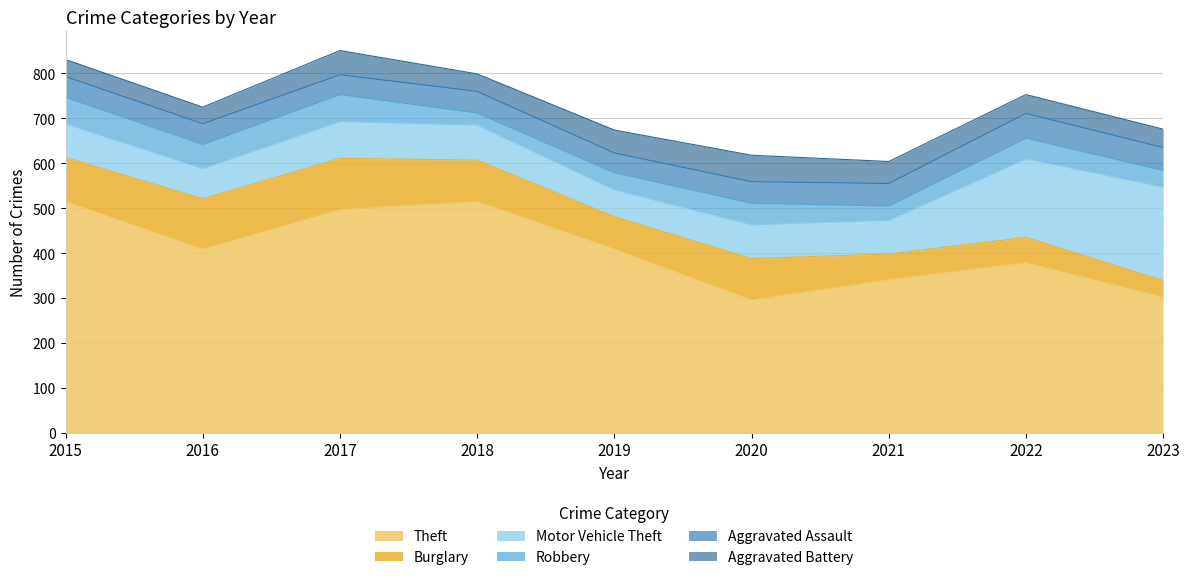

Rank the categories by Aggravated Battery value from highest to lowest.

2020, 2017, 2019, 2021, 2022, 2023, 2018, 2015, 2016